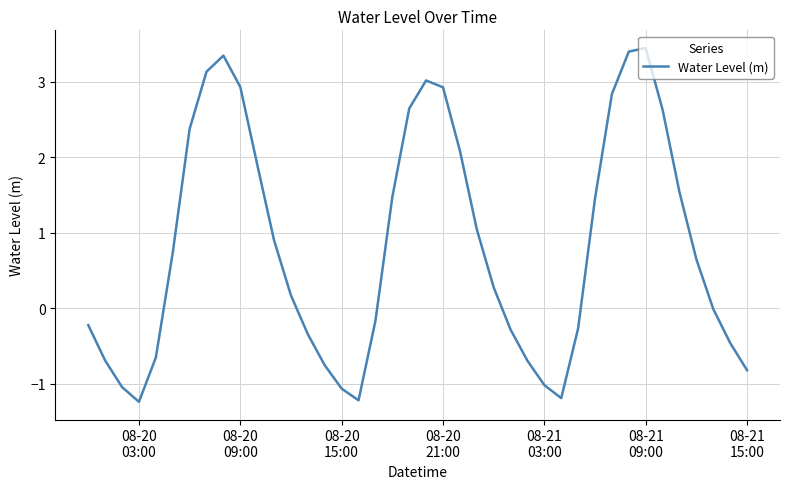

What is the smallest value displayed?

-1.2